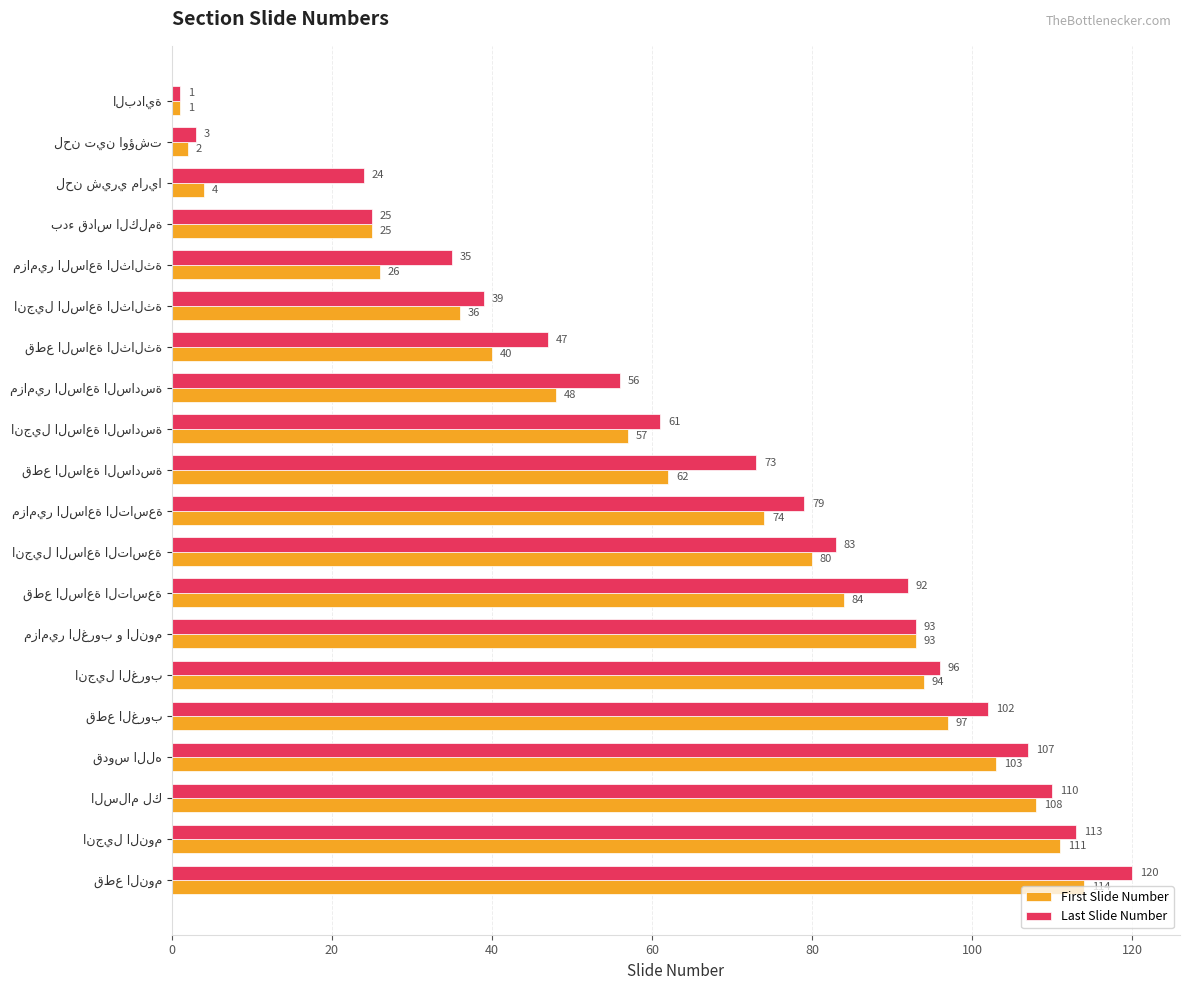

What is the greatest value displayed?

120